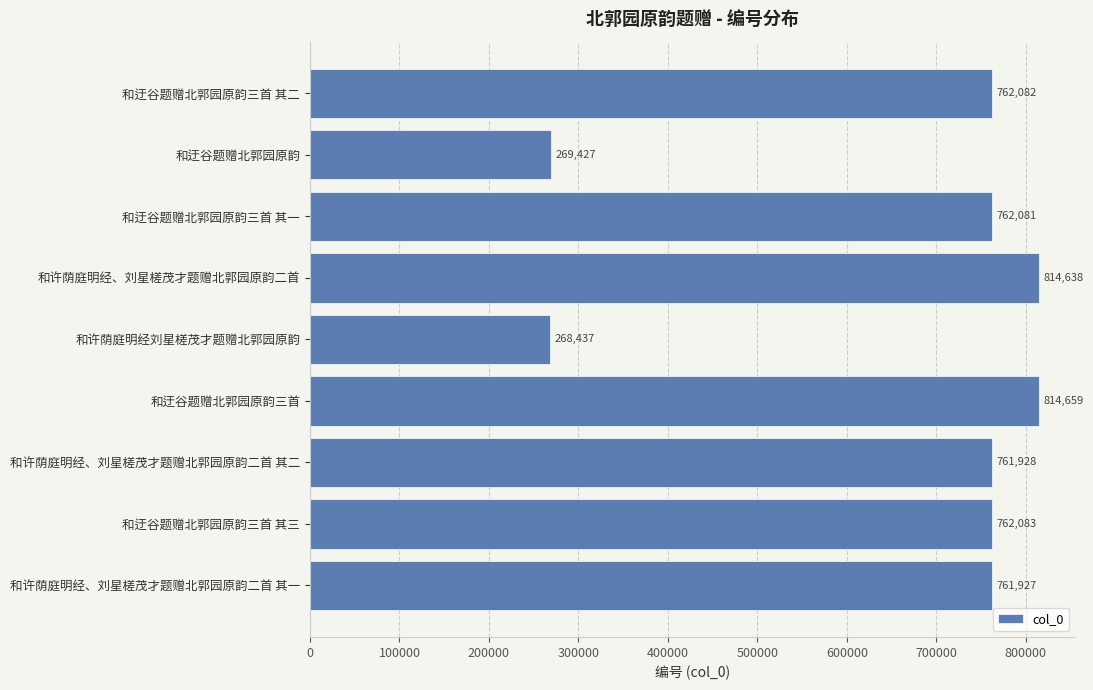

Reading top to bottom, what are all the values shown in this chart?

762082	269427	762081	814638	268437	814659	761928	762083	761927